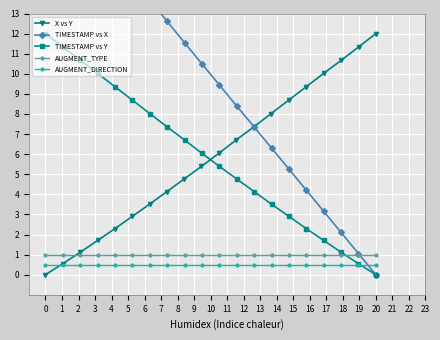

What is the value of the AUGMENT_DIRECTION point at the 8th from the left?

0.5